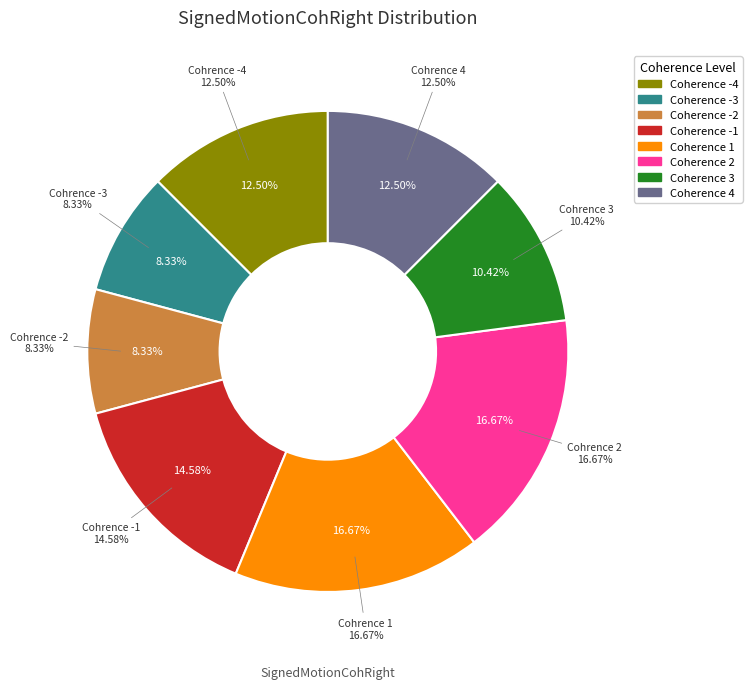

To the nearest percent, what is the combined percentage of 2 and -2?

25%